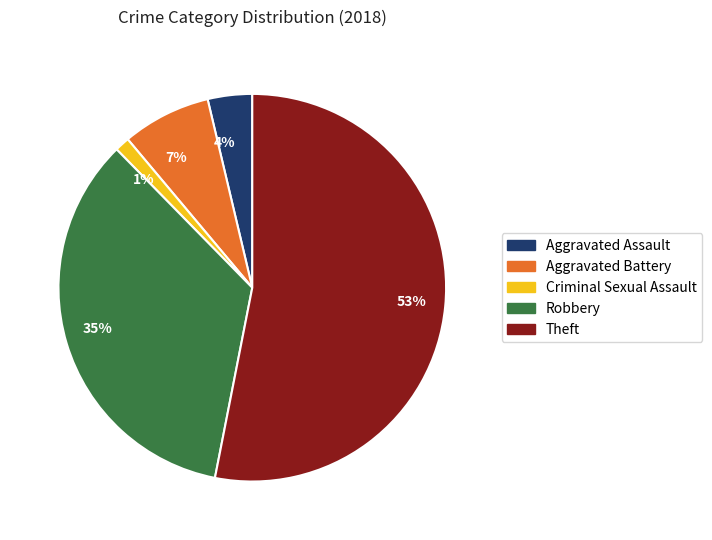

Is there any slice that represents more than half of the pie?

Yes